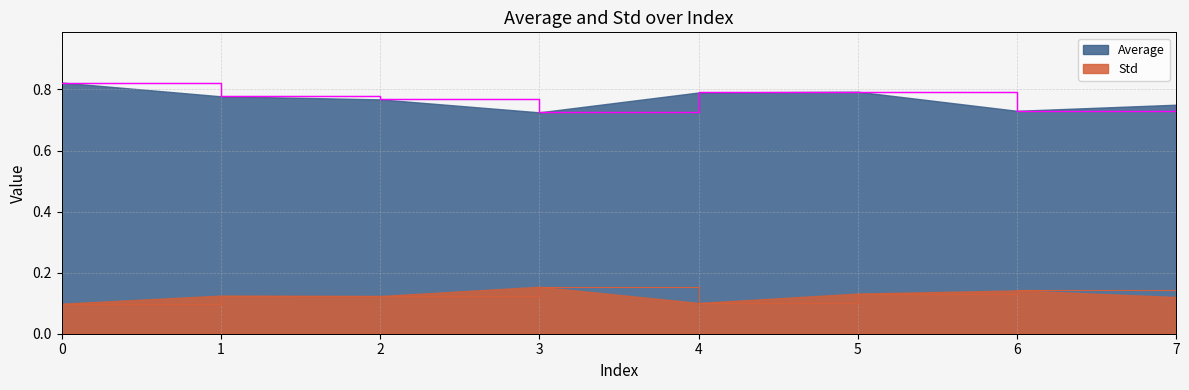

True or false: Std and Average intersect in this chart.

False